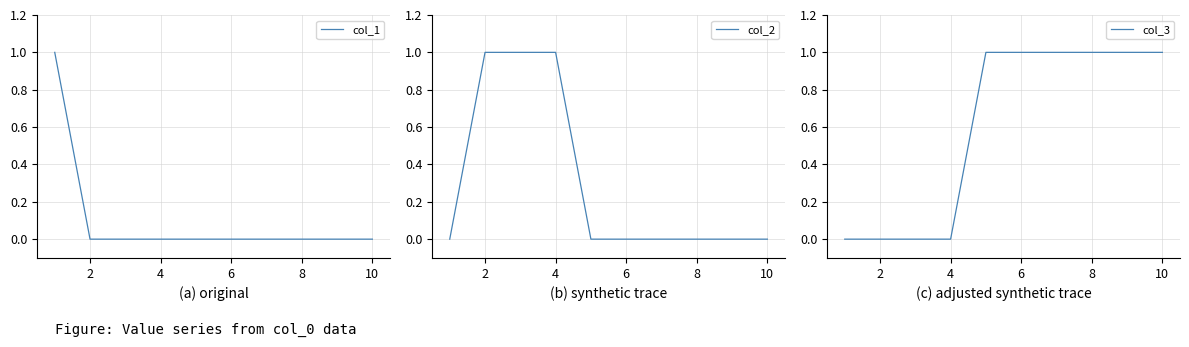

The value of col_1 at 8 is 0. True or false?

True